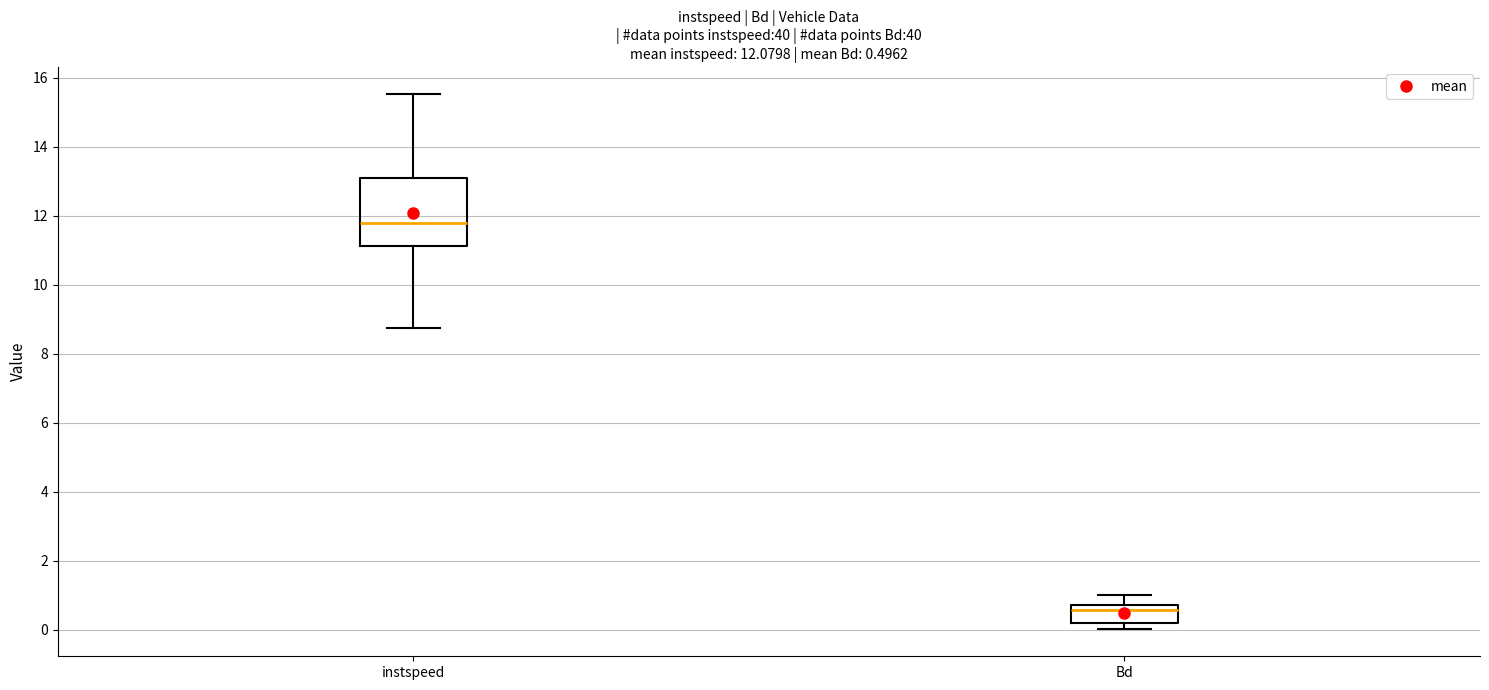

Which box's median line is the highest?

instspeed